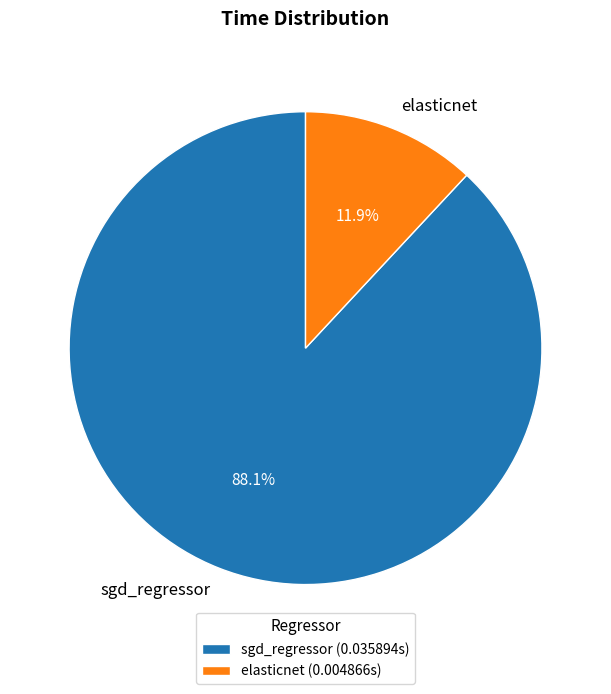

How many slices are in this pie chart?

2